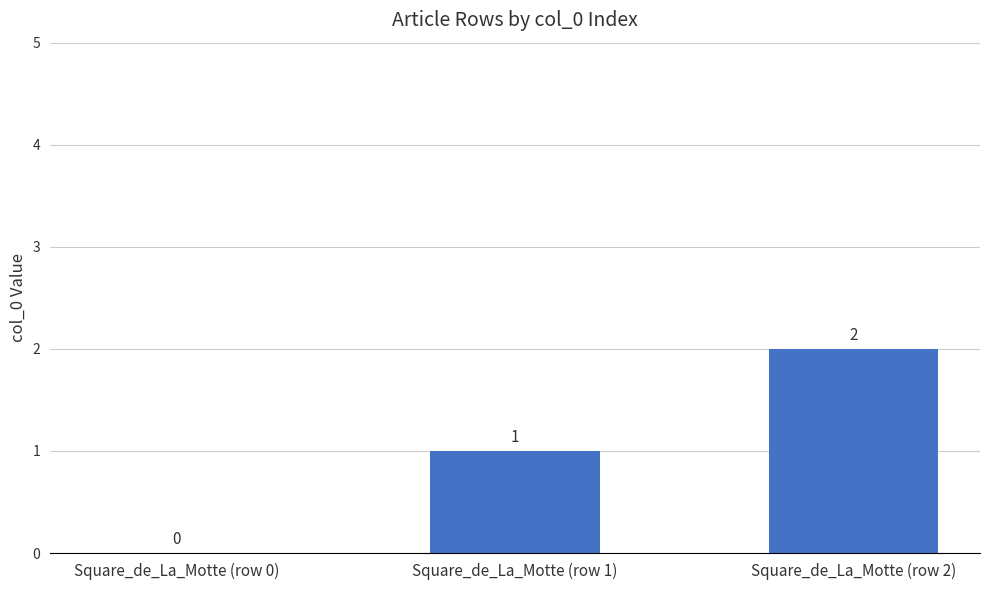

At which label is the value closest to 1?

Square_de_La_Motte (row 1)